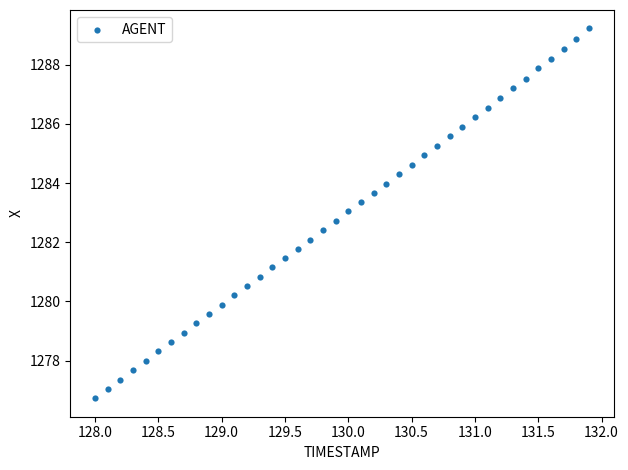

What is the range of X values (max minus min)?

3.9